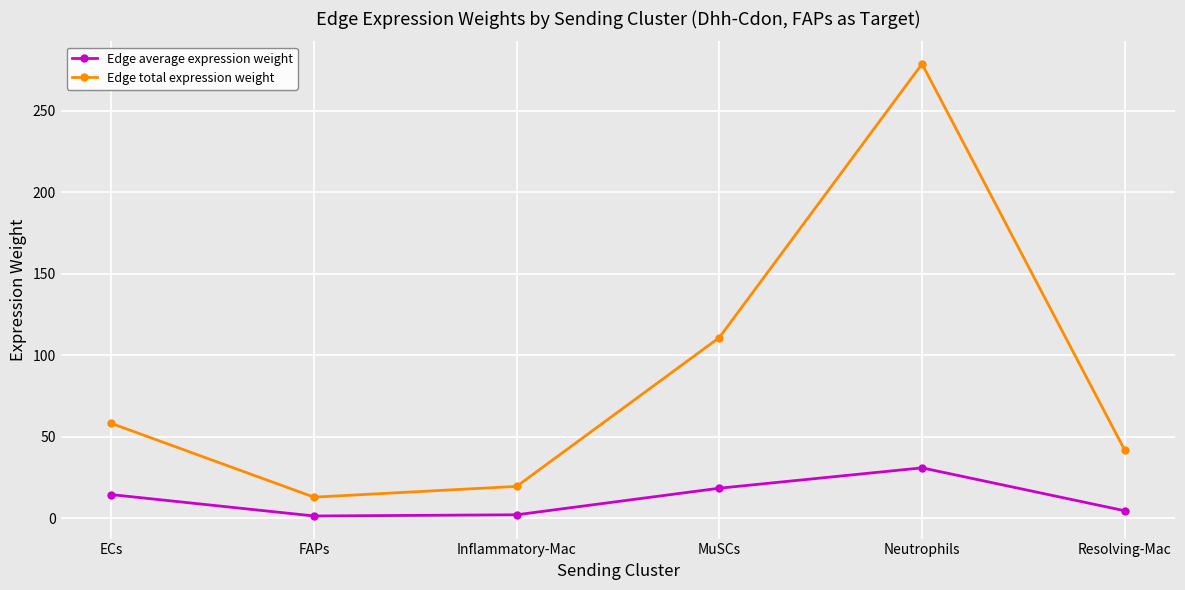

At how many categories does at least one series exceed 254?

1